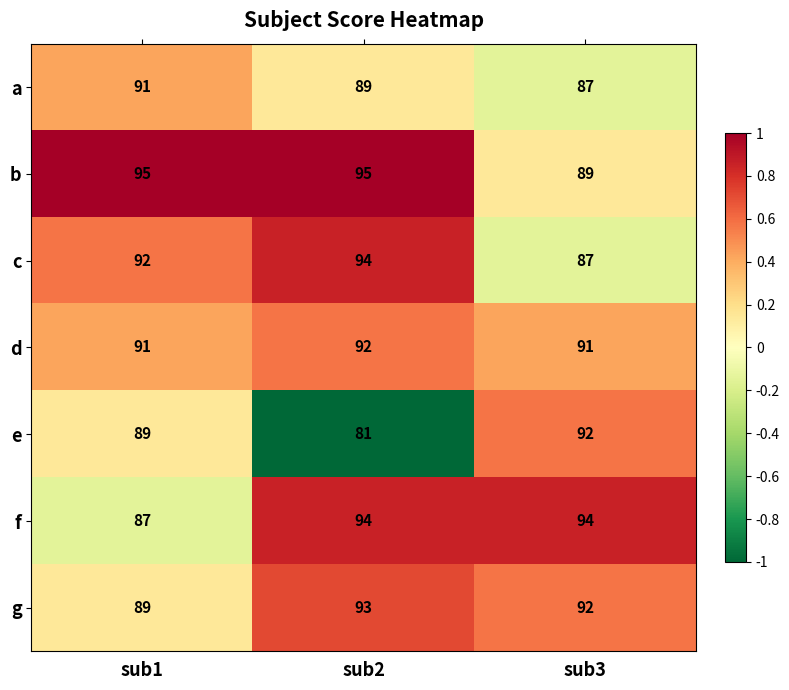

What is the smallest value displayed?

81